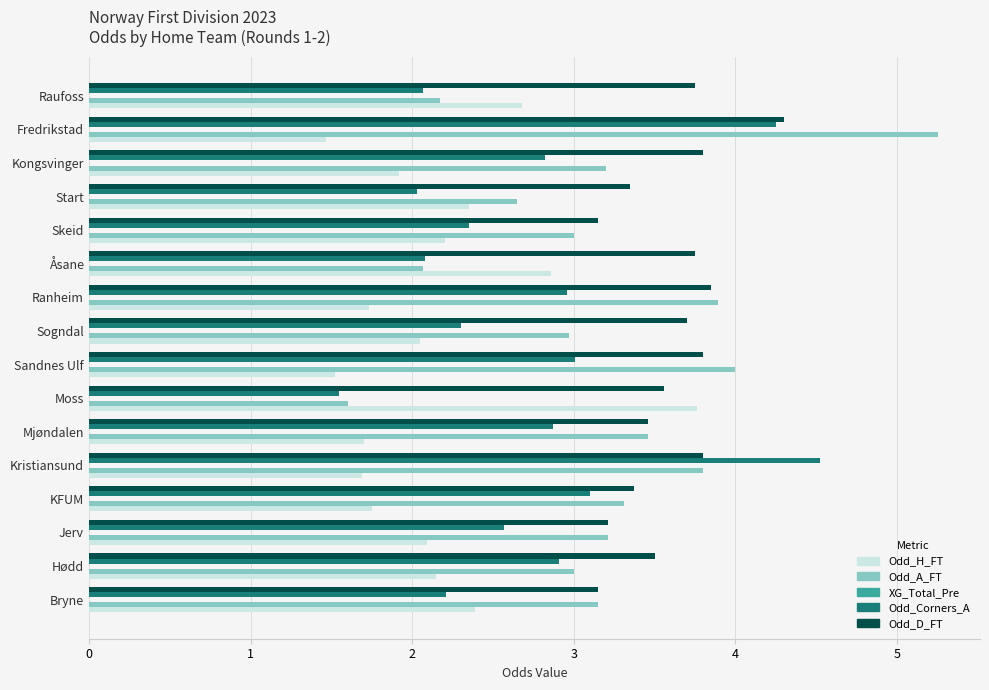

Which series has the largest range (max minus min)?

Odd_A_FT